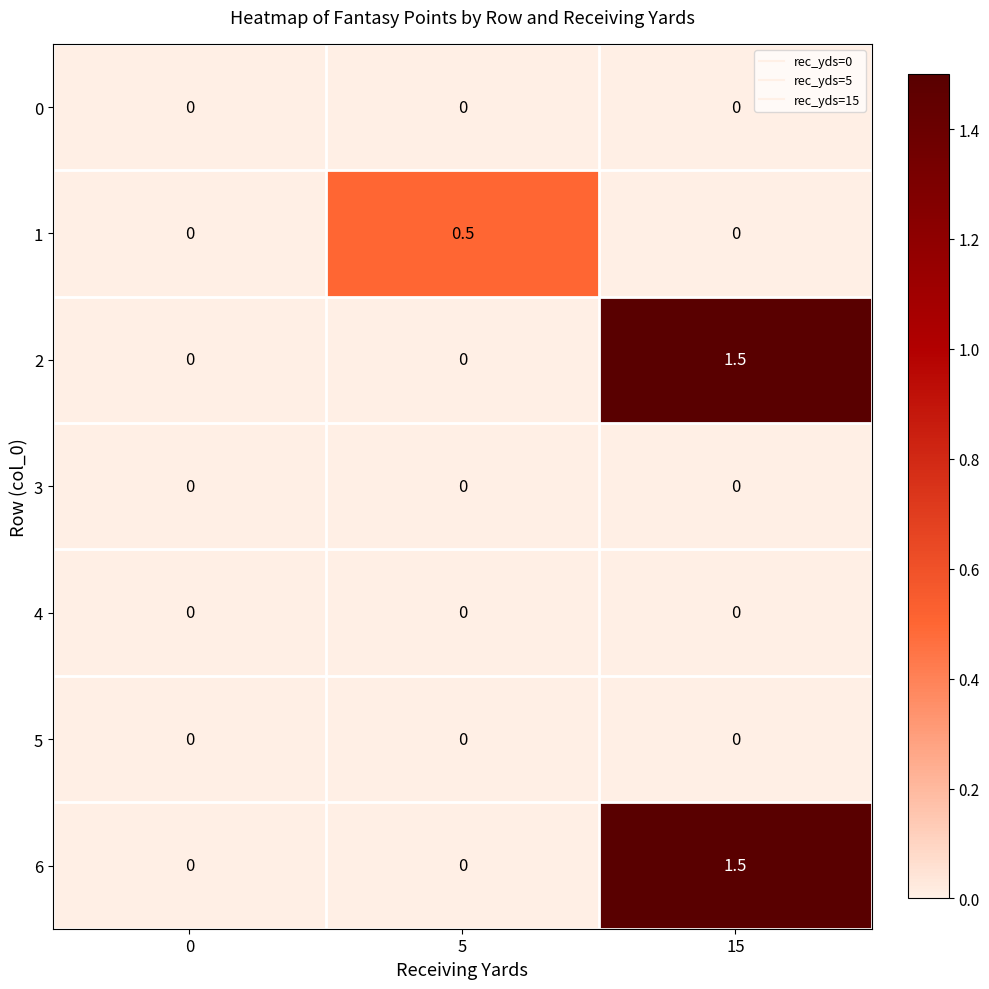

What is the difference between the highest and lowest values at 15?

1.5